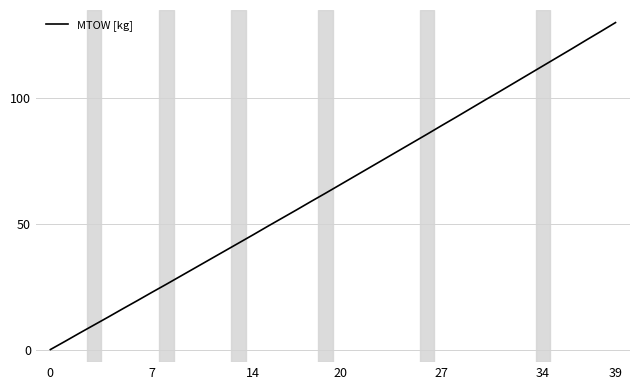

How many distinct data groups are displayed?

1